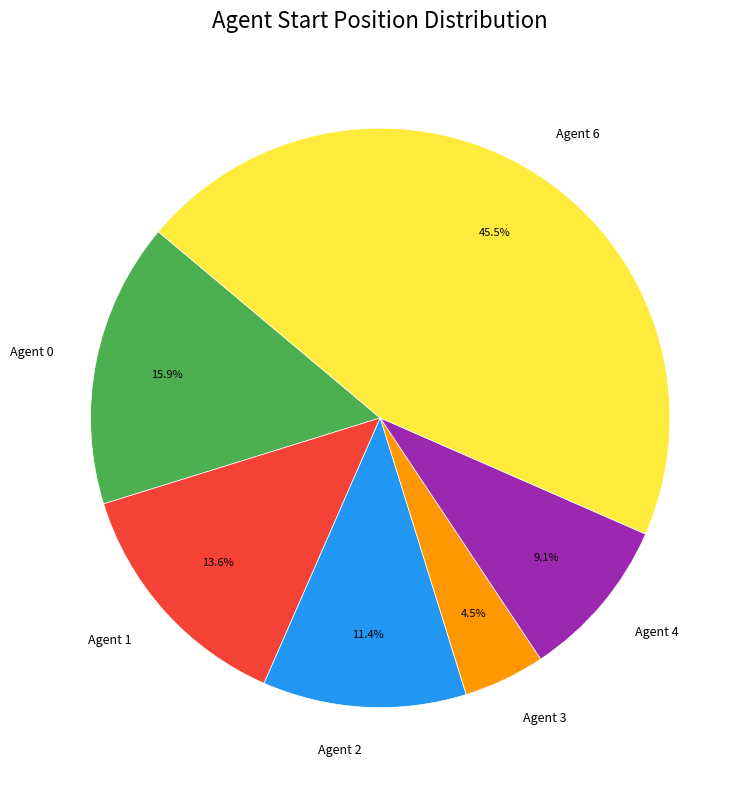

Count the number of slices in the pie.

6